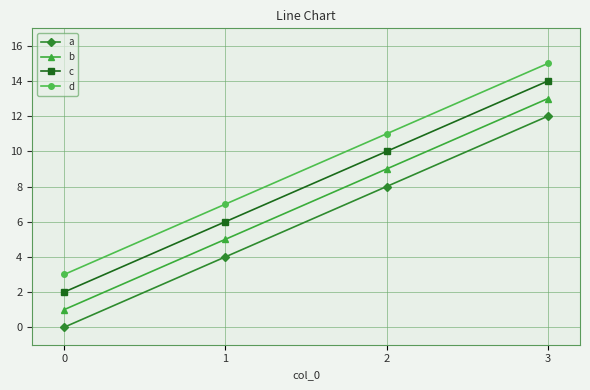

True or false: c and a intersect in this chart.

False